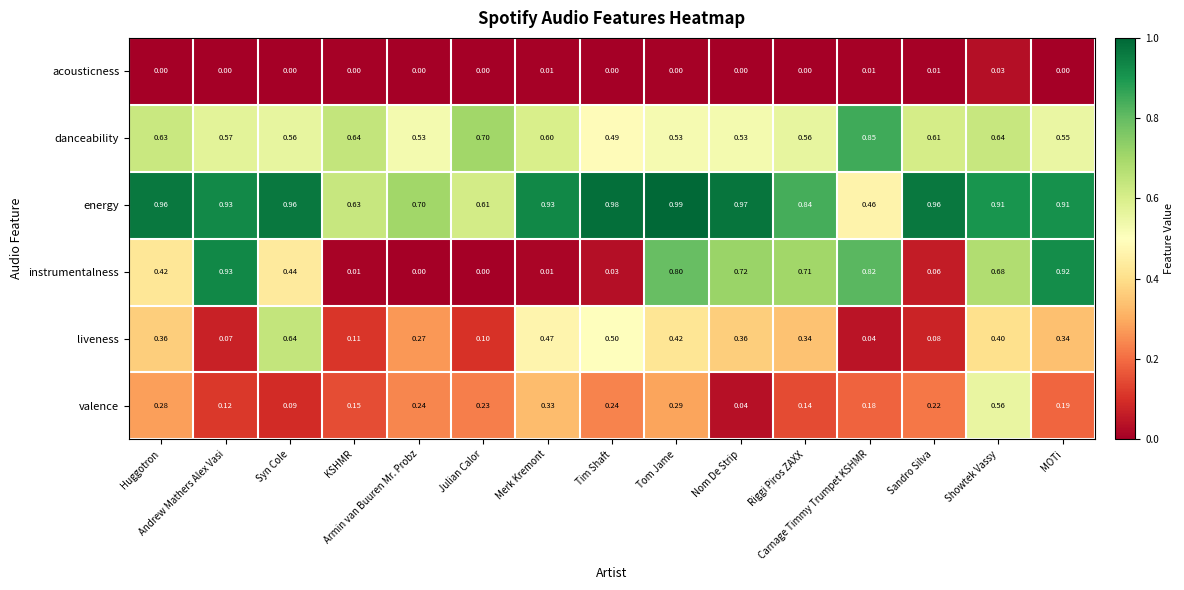

What is the total value across all series at Syn Cole?

2.7